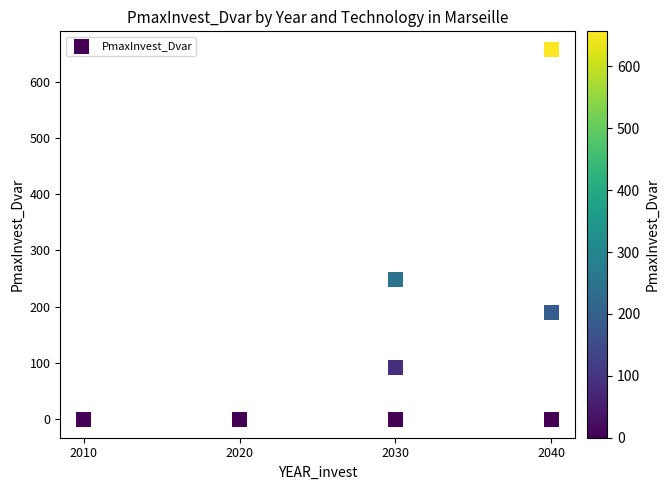

What Y value in the scatter plot is closest to 328?

249.0